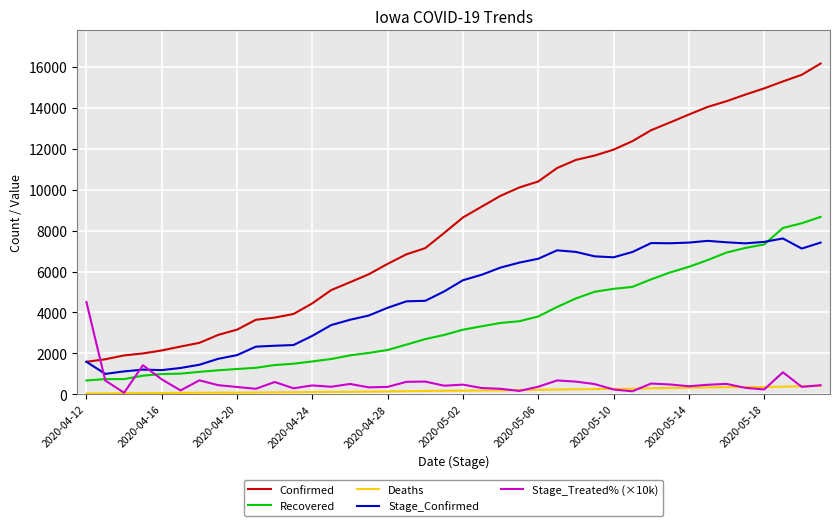

Which series has the largest range (max minus min)?

Confirmed